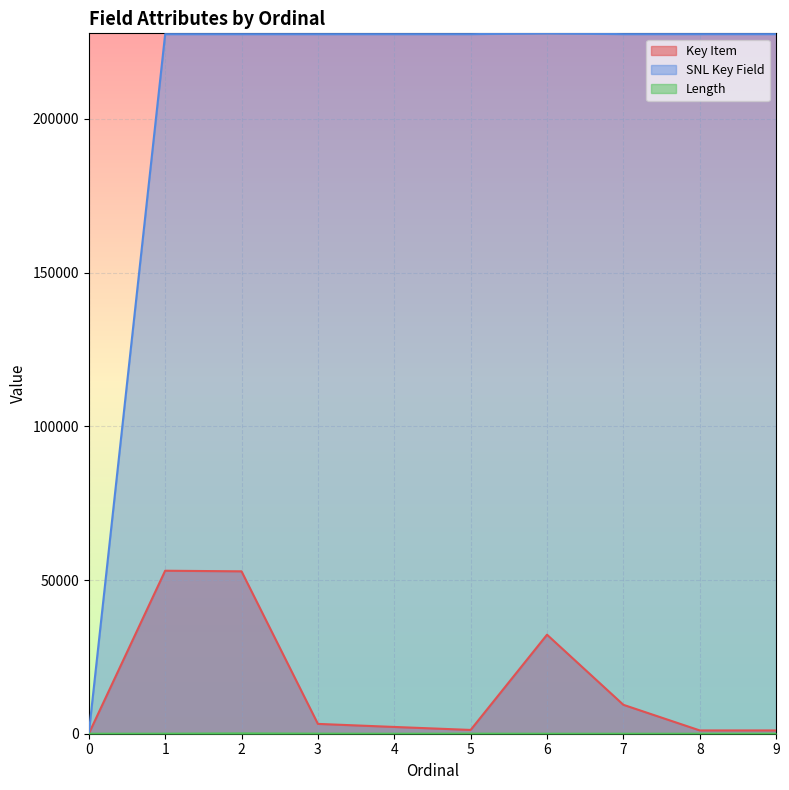

Which series has the largest total across all categories?

SNL Key Field